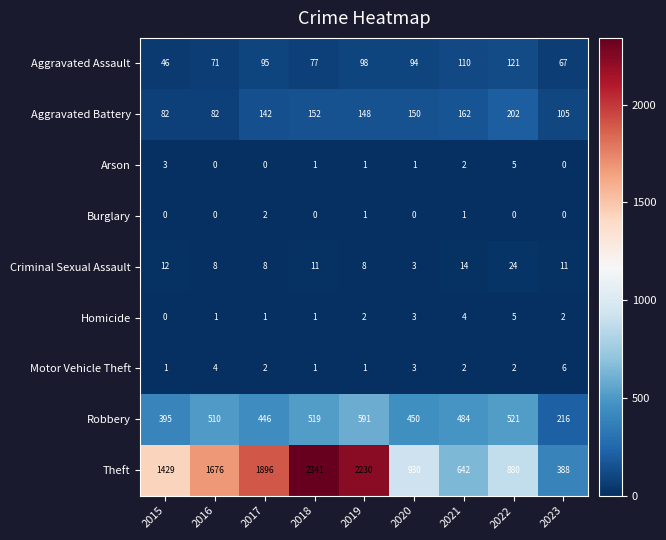

Where is Theft nearest to the value 1364?

2015